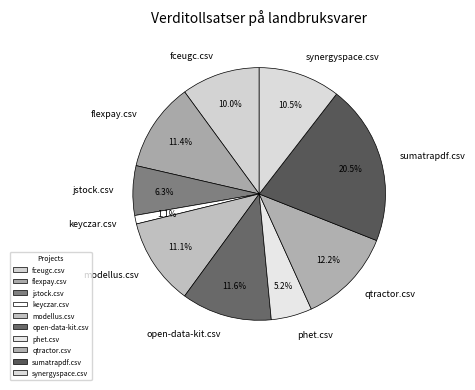

Count the number of slices in the pie.

10